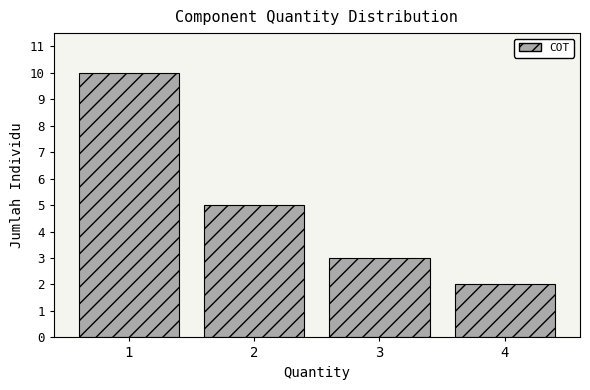

Reading left to right, list all the values displayed in this chart.

1=10	2=5	3=3	4=2